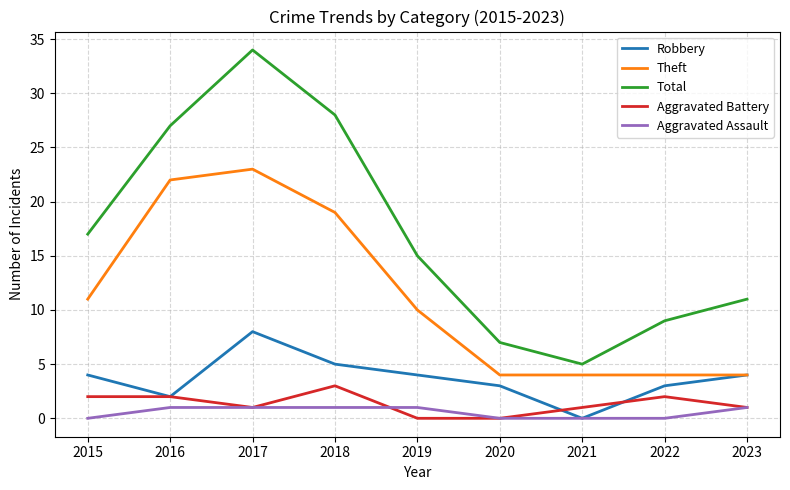

What is the spread (max minus min) of values at 2015?

17